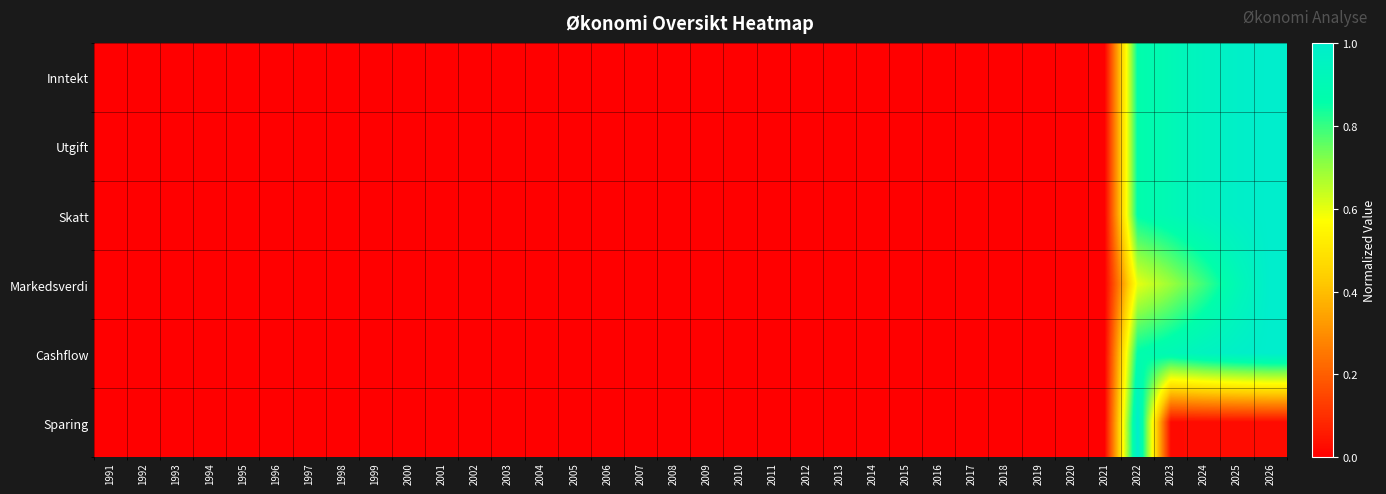

At which category is the sum across all series the highest?

2022